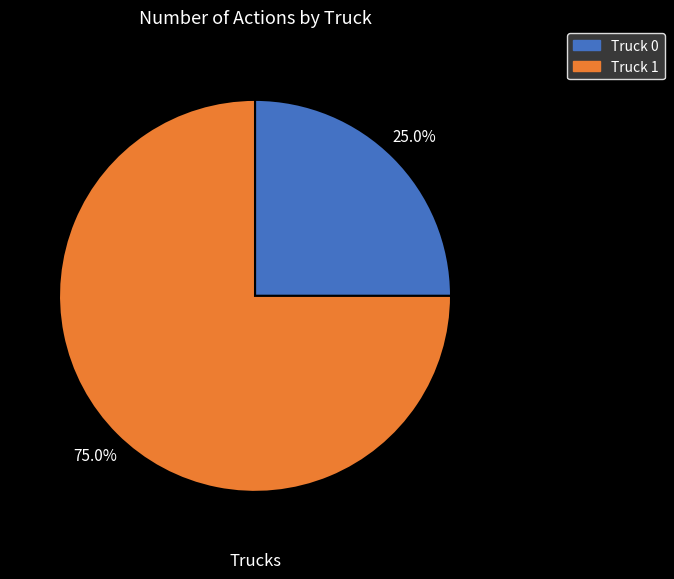

Is there a majority slice in this chart?

Yes